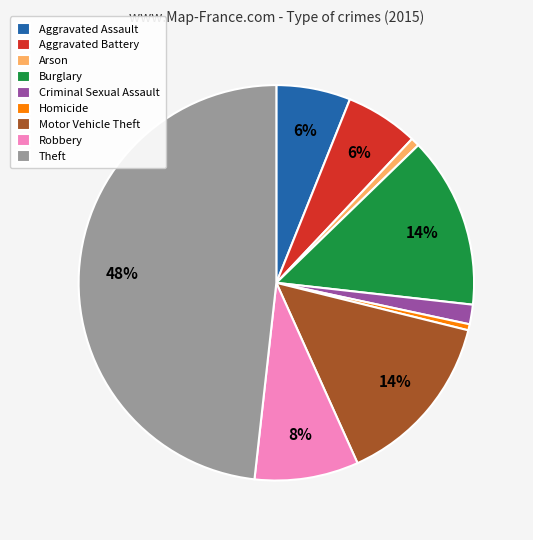

Do Arson and Criminal Sexual Assault together represent more than half of the pie?

No